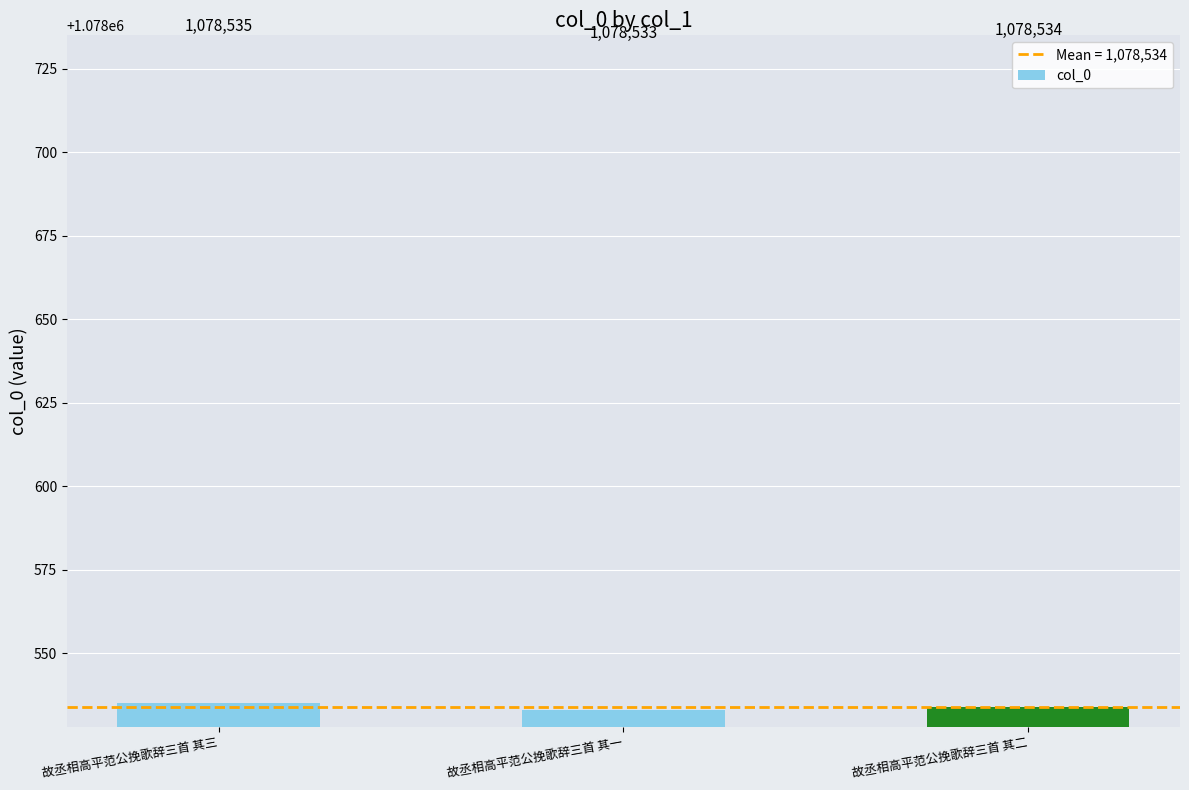

List the labels in order of value, smallest first.

故丞相高平范公挽歌辞三首 其一, 故丞相高平范公挽歌辞三首 其二, 故丞相高平范公挽歌辞三首 其三